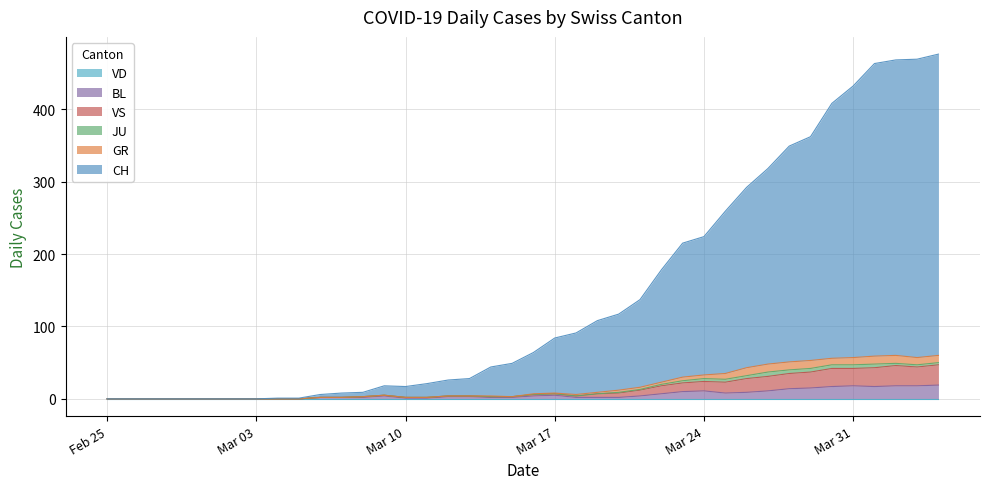

How many interior local peaks does the VS series have?

4